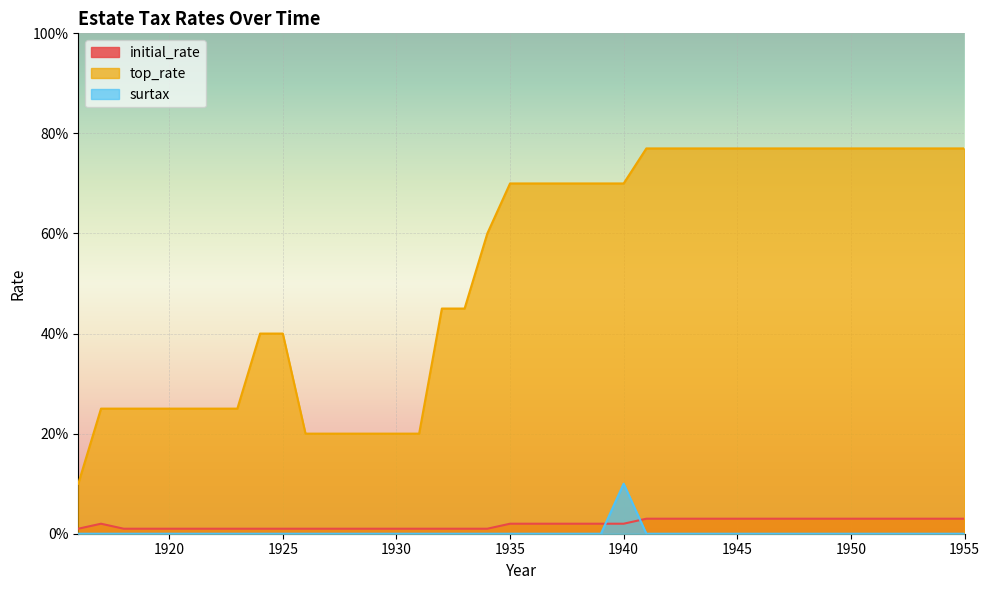

What is the total value across all series at 1925?

0.4